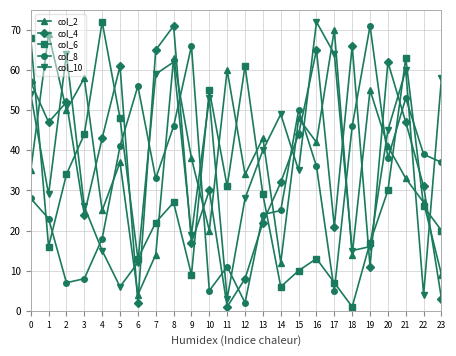

Where does the col_2 series first go above 38?

1